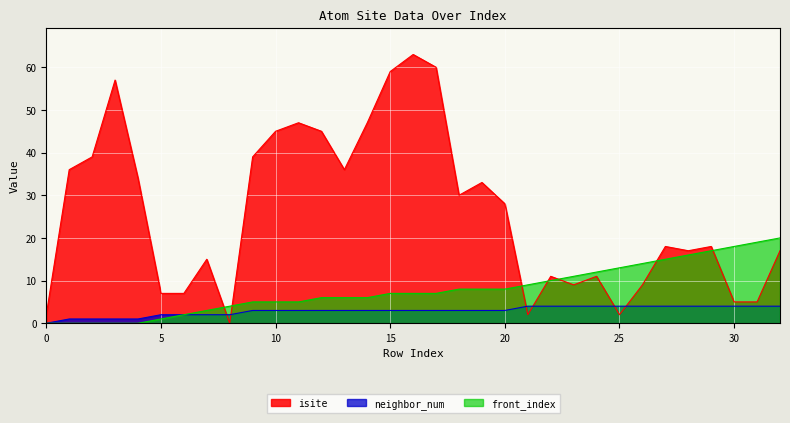

At which category does the chart reach its minimum across all series?

8